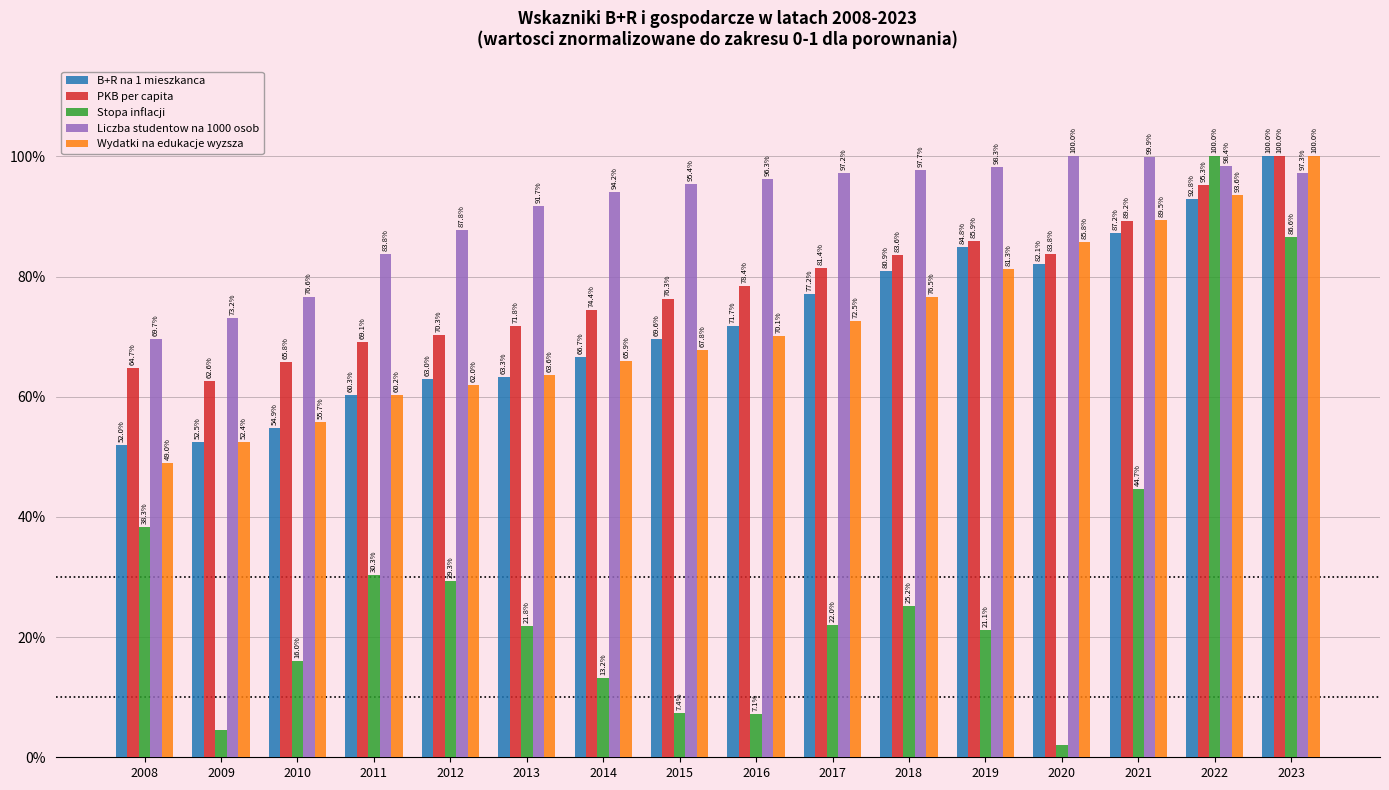

What are all the series names shown in the legend?

B+R na 1 mieszkanca, PKB per capita, Stopa inflacji, Liczba studentow na 1000 osob, Wydatki na edukacje wyzsza